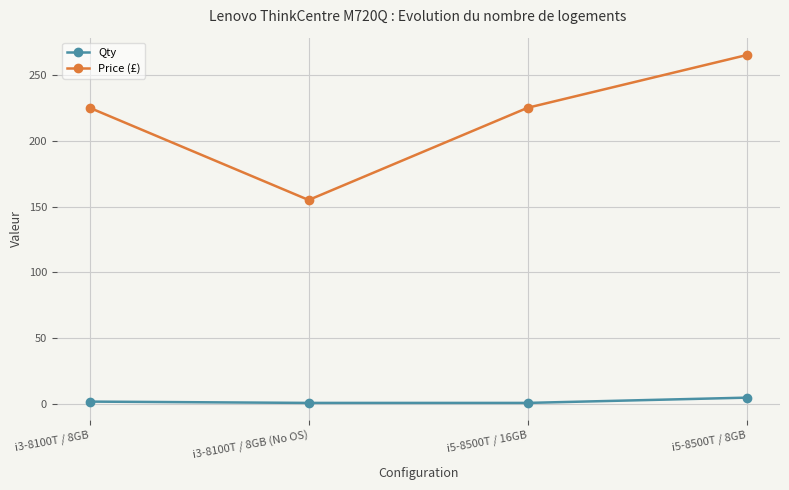

What is the maximum value shown in the chart?

265